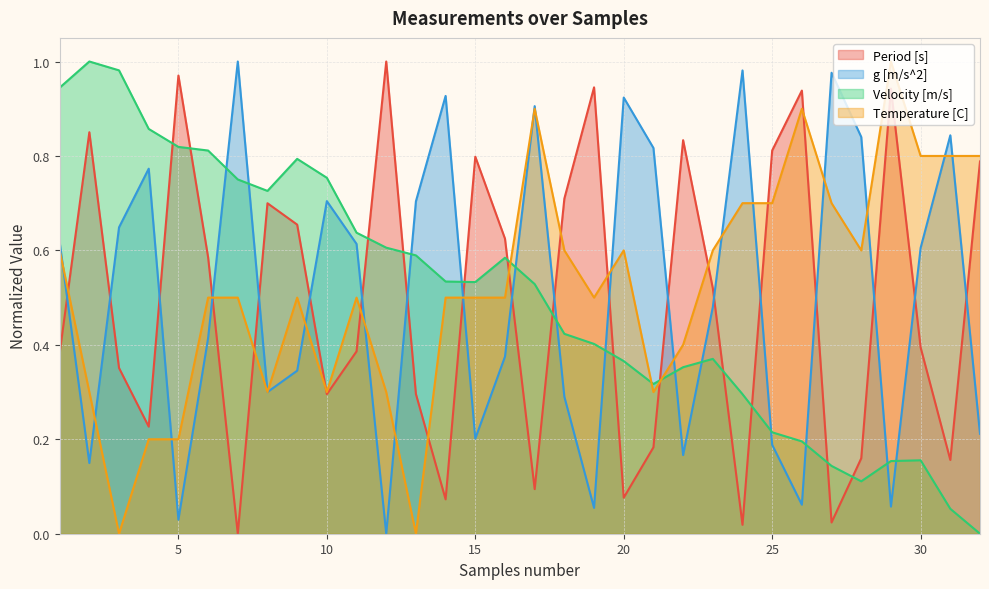

Rank the categories by Period [s] value from highest to lowest.

12, 5, 19, 29, 26, 2, 22, 25, 15, 32, 18, 8, 9, 16, 6, 23, 30, 11, 1, 3, 13, 10, 4, 21, 28, 31, 17, 20, 14, 27, 24, 7